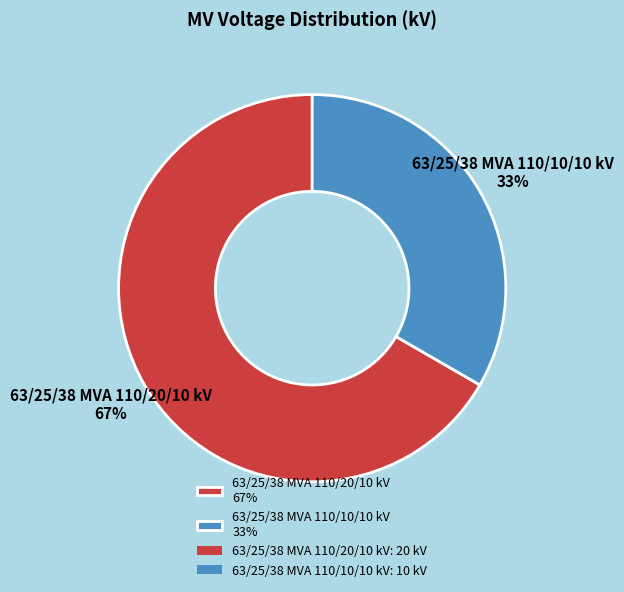

The 63/25/38 MVA 110/10/10 kV slice represents 33% of the pie. True or false?

True